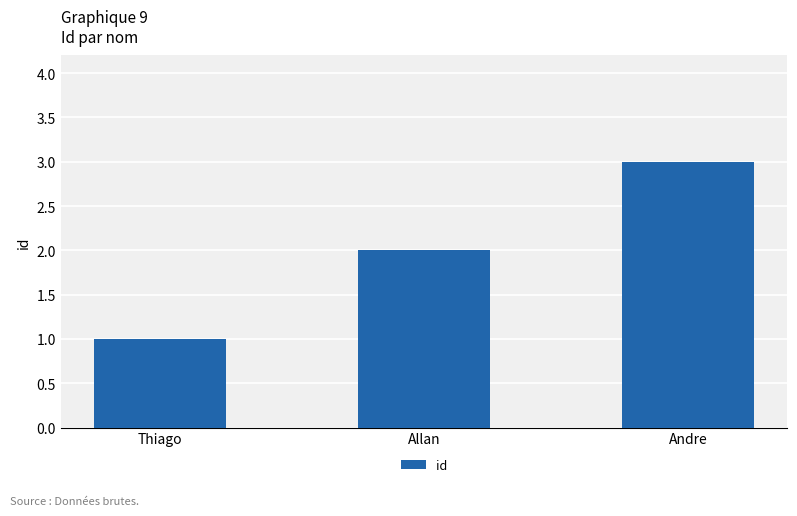

Rank the categories by value from lowest to highest.

Thiago, Allan, Andre